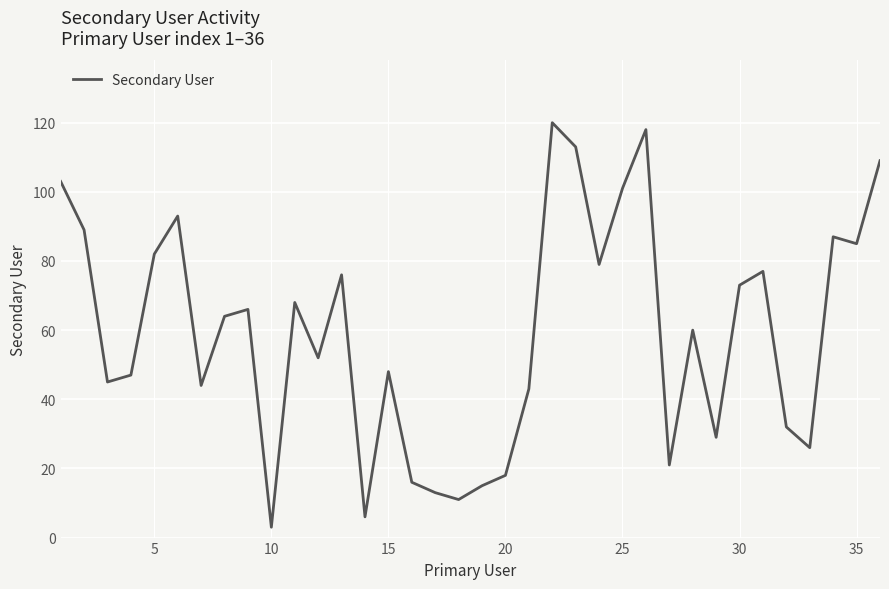

Count the number of data series in this chart.

1